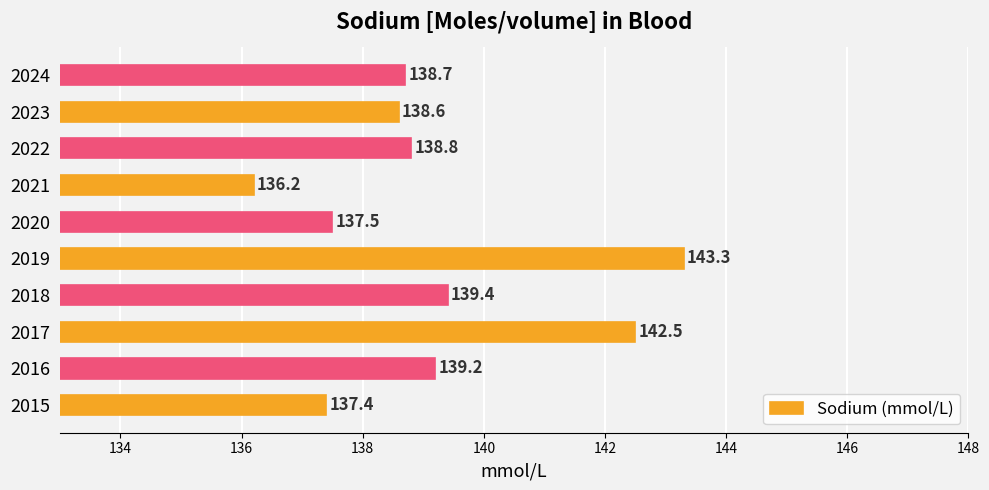

What is the maximum value shown in the chart?

143.3